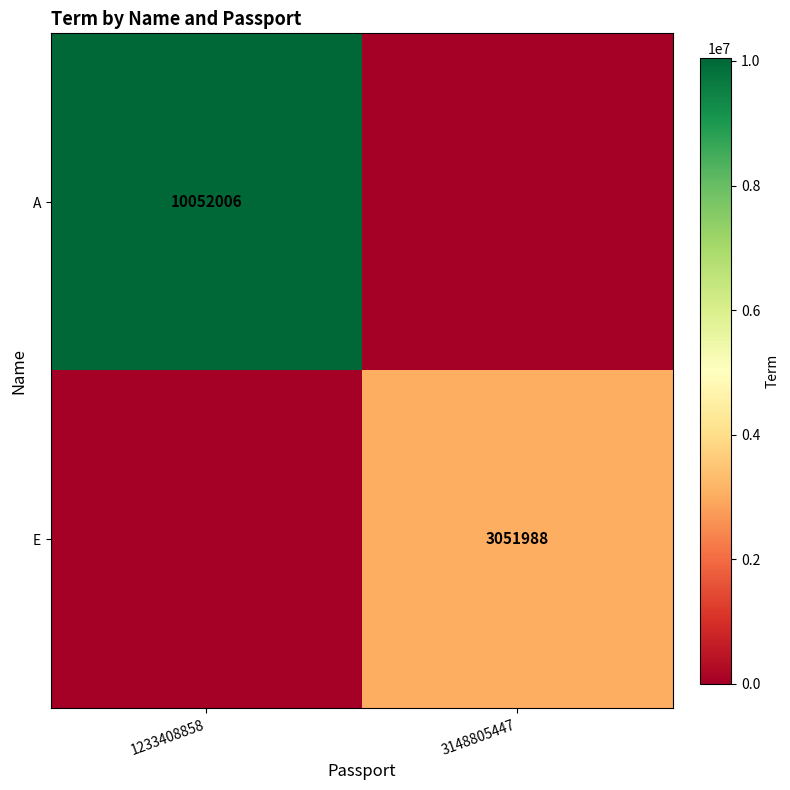

What is the maximum value for E?

3051988